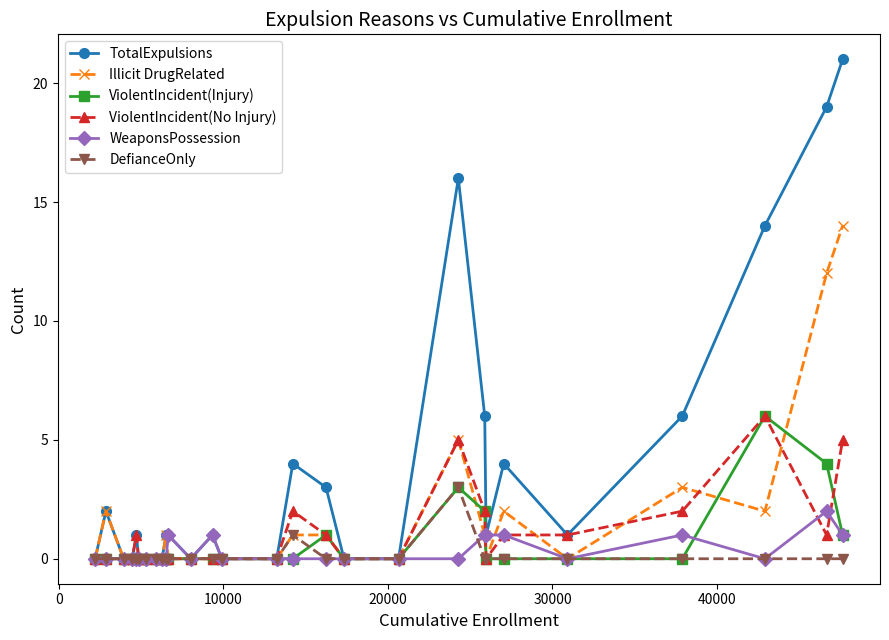

True or false: ViolentIncident(Injury) and WeaponsPossession intersect in this chart.

True